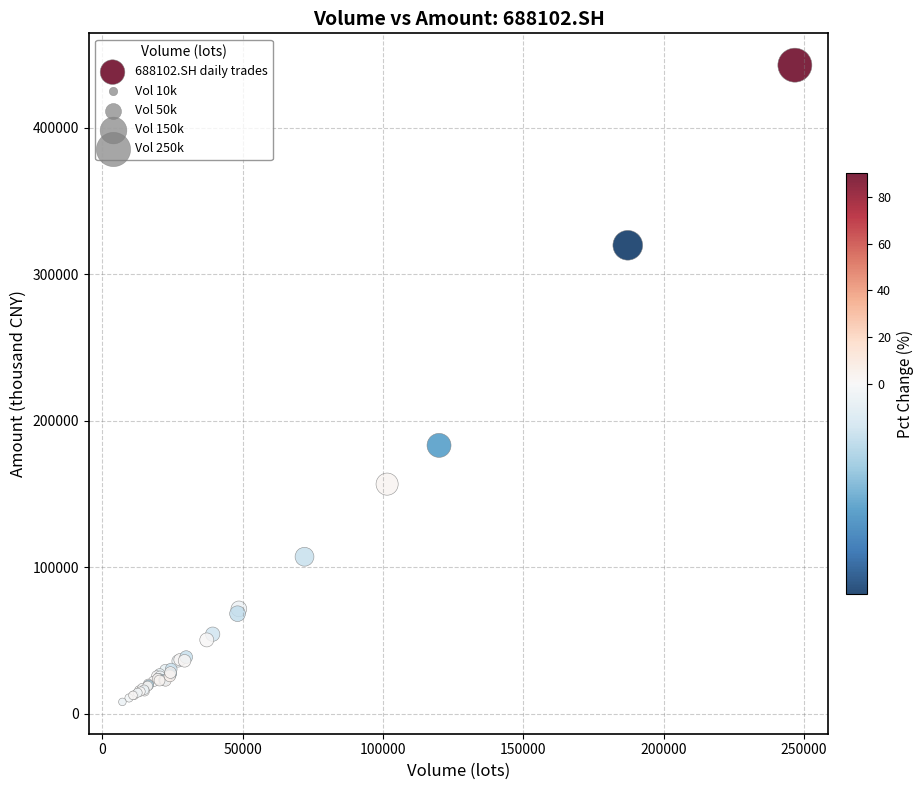

What Y value in the scatter plot is closest to 225392?

183172.7